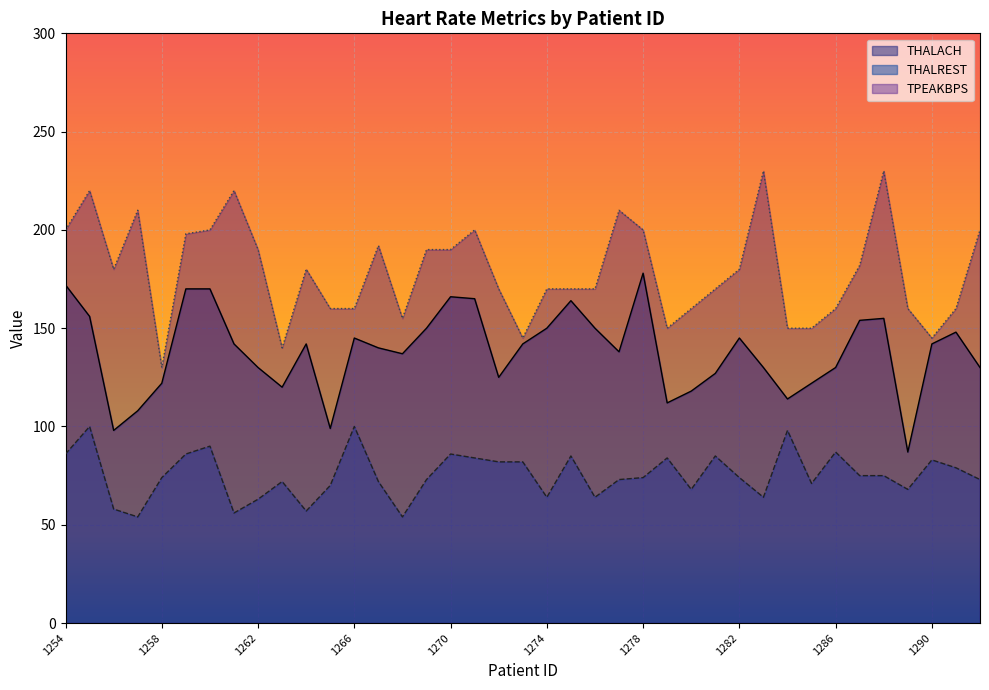

Between 1260 and 1274, which is larger?

1260